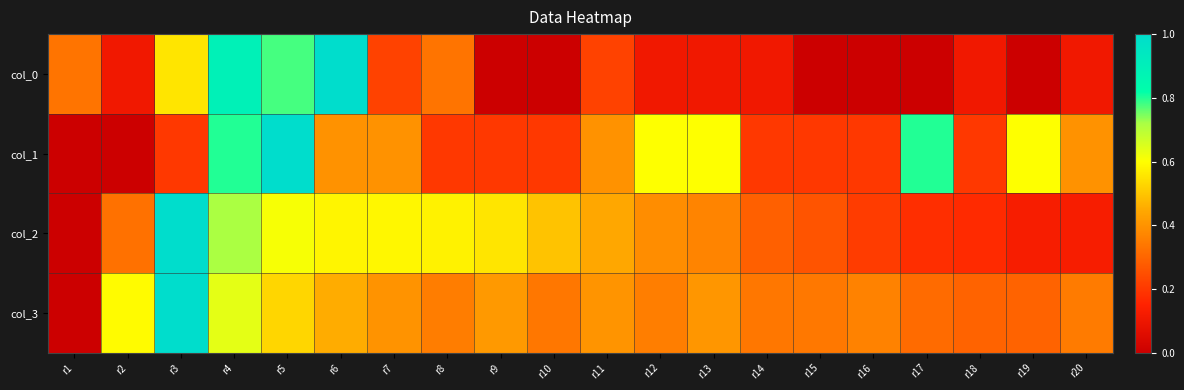

Which series has the largest total across all categories?

col_3